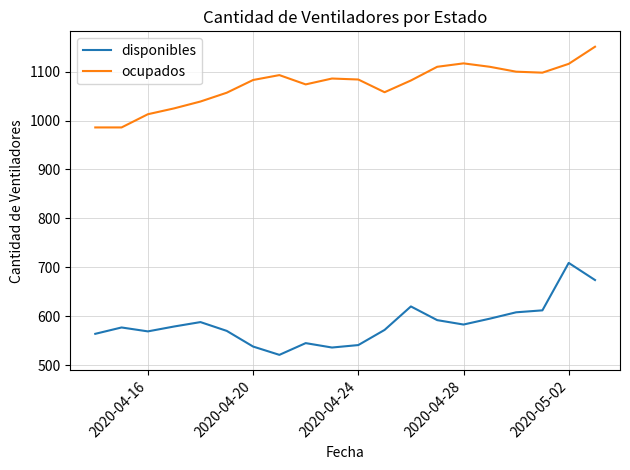

True or false: ocupados and disponibles intersect in this chart.

False